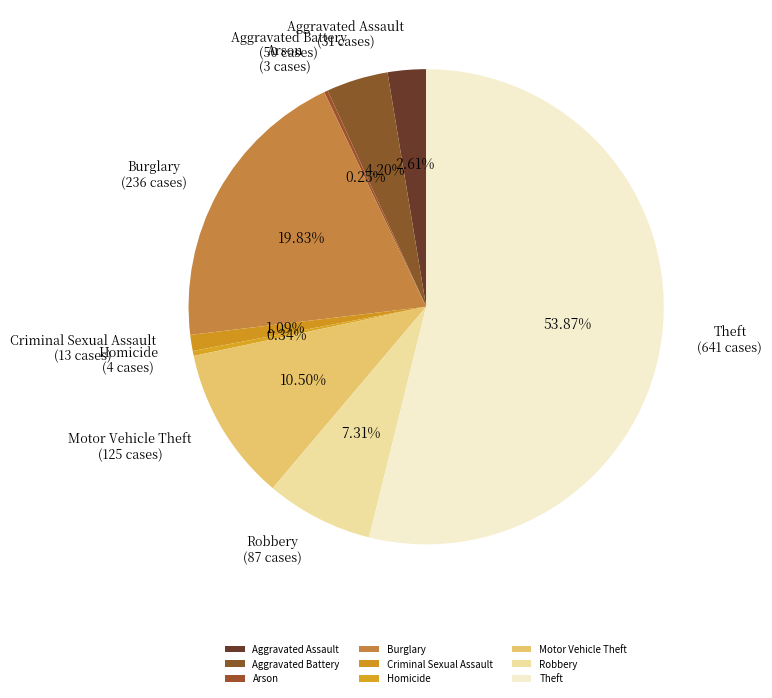

Is there a majority slice in this chart?

Yes